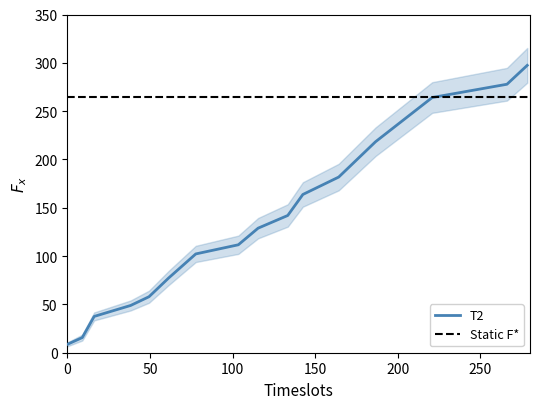

At which label does the data first exceed 128?

115.5